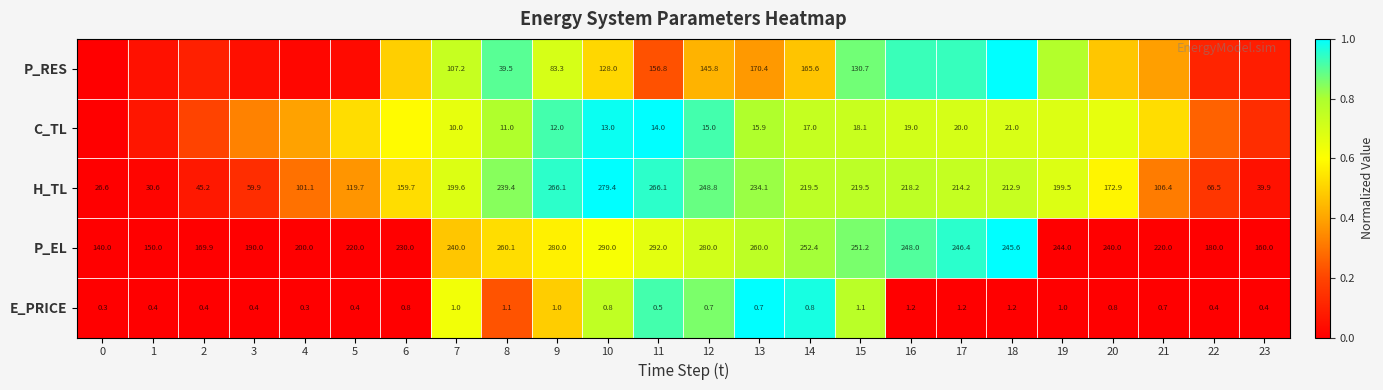

Which series changed the most between 12 and 15?

H_TL